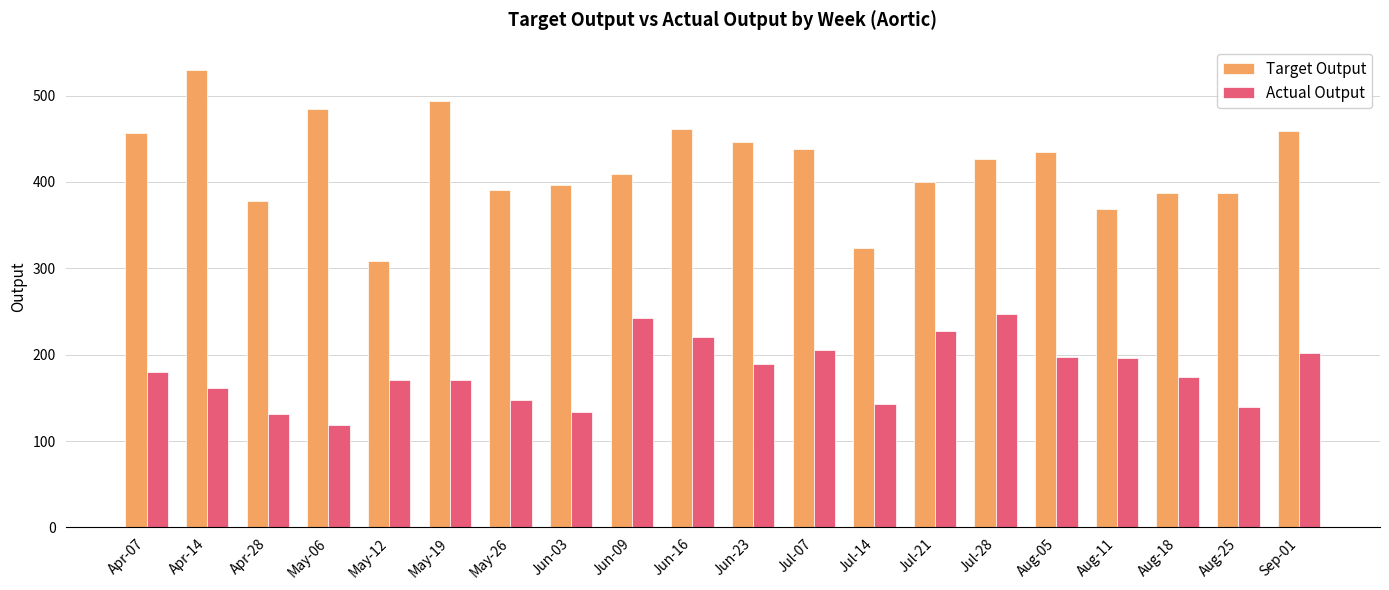

At which category does the chart reach its peak across all series?

Apr-14